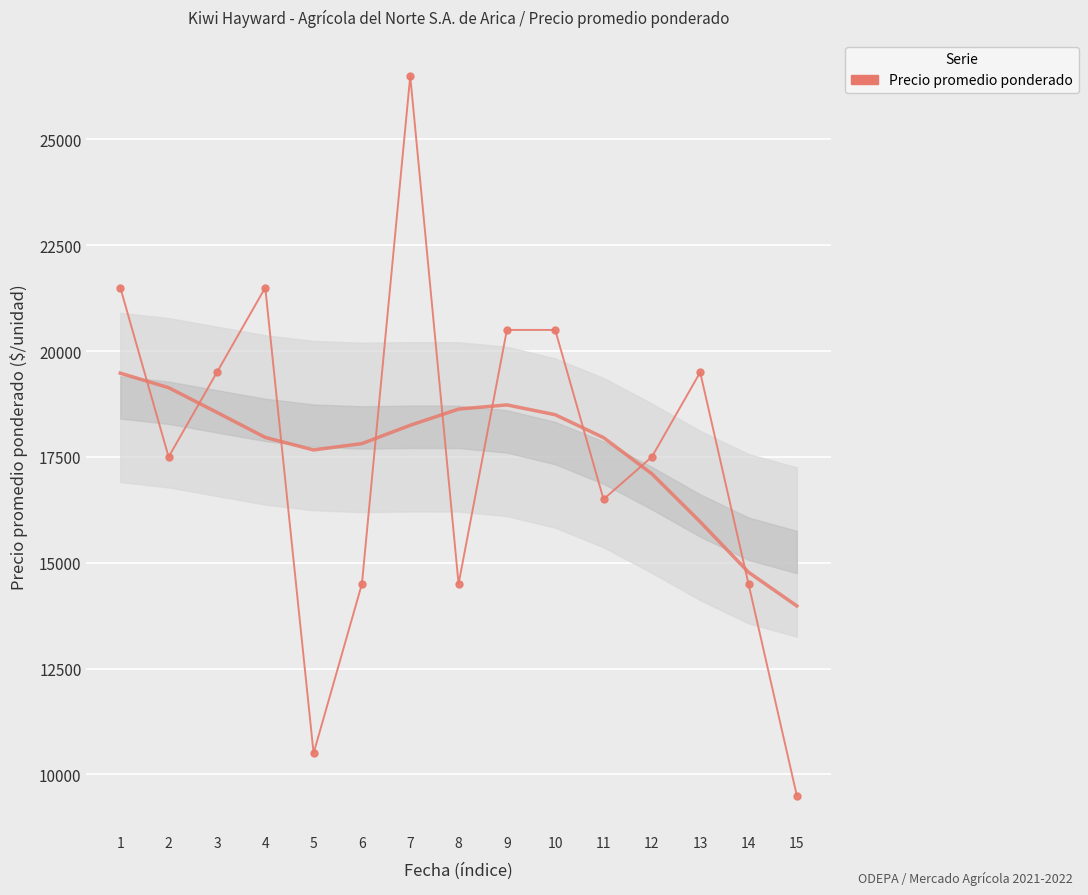

Rank the categories by value from lowest to highest.

15, 5, 6, 8, 14, 11, 2, 12, 3, 13, 9, 10, 1, 4, 7